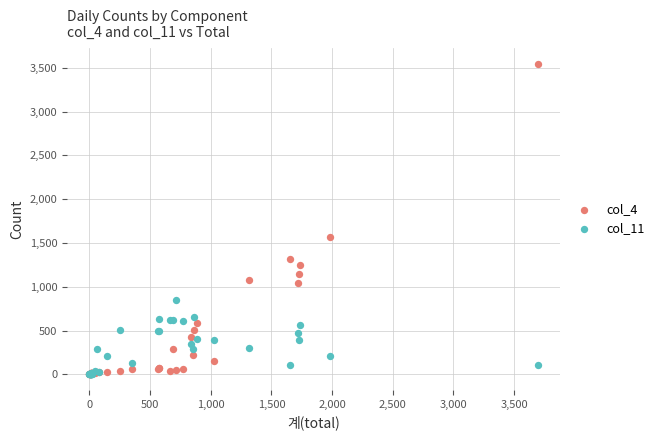

Across all series, what Y value is closest to 1773?

1572